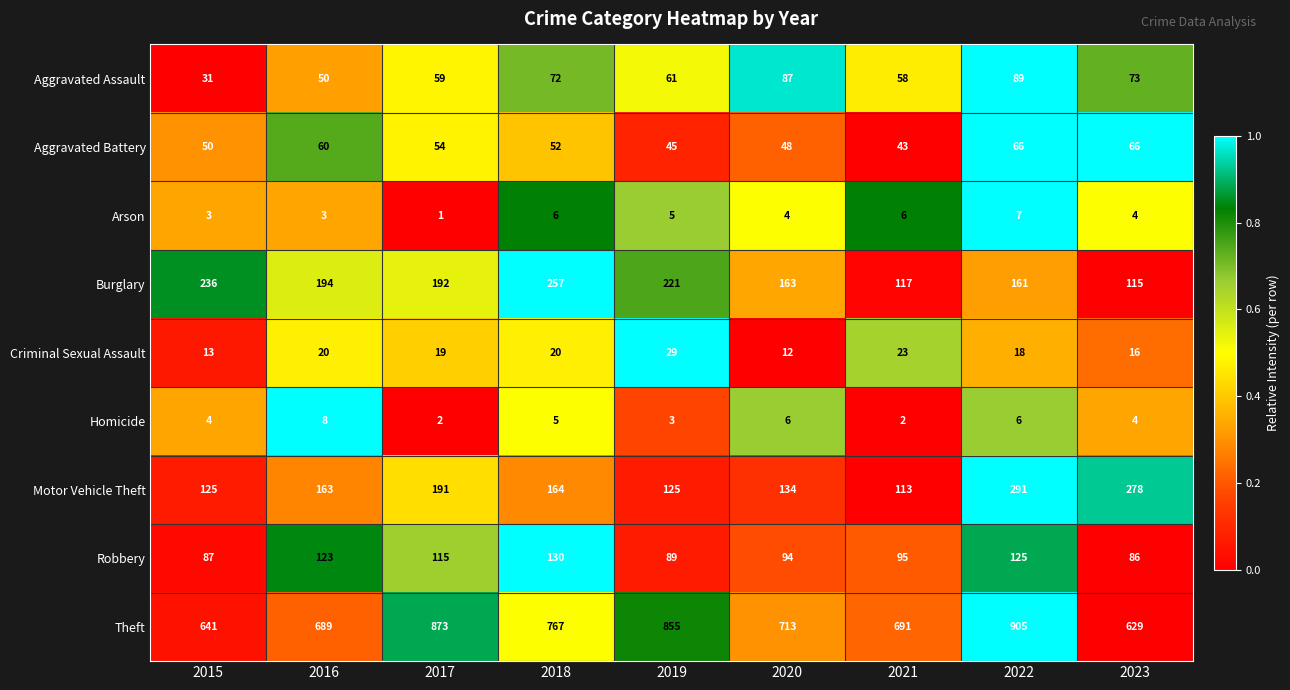

What is the greatest value displayed?

905